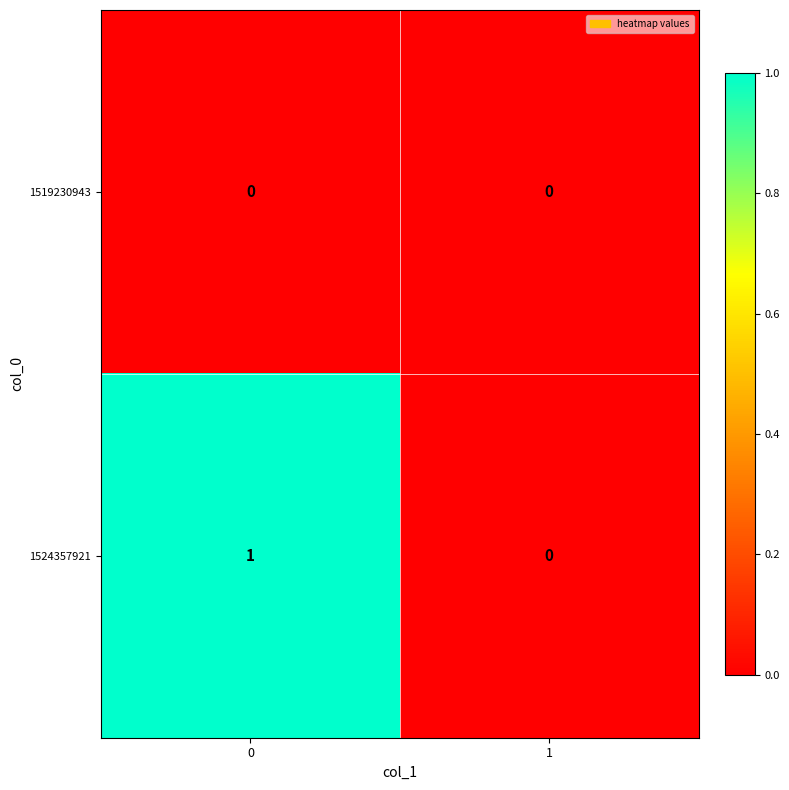

Which series has the widest spread of values?

1524357921